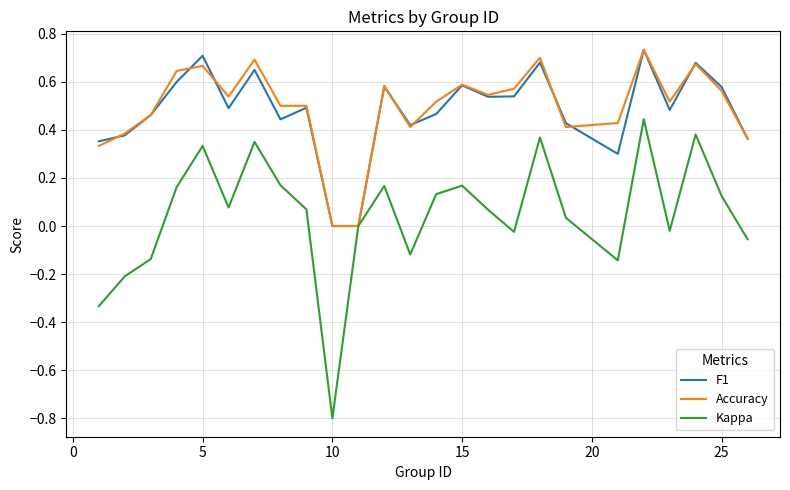

What is the sum of all Accuracy values?

12.3